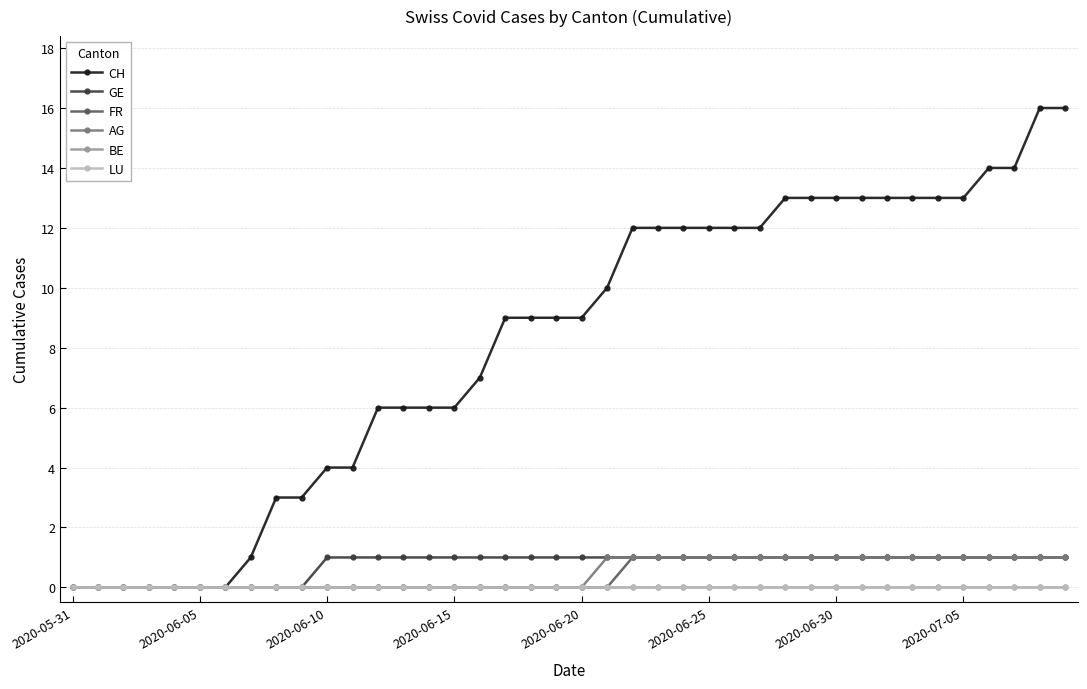

True or false: FR has more than 2 points higher than both neighbors.

False